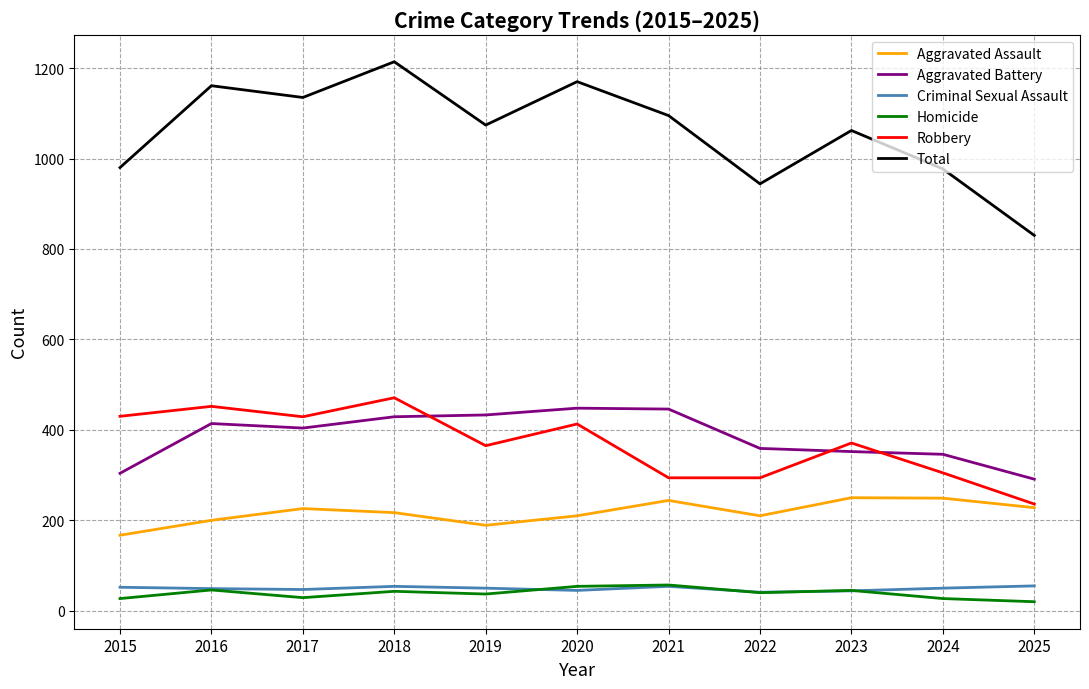

What is the sum of all Aggravated Assault values?

2390